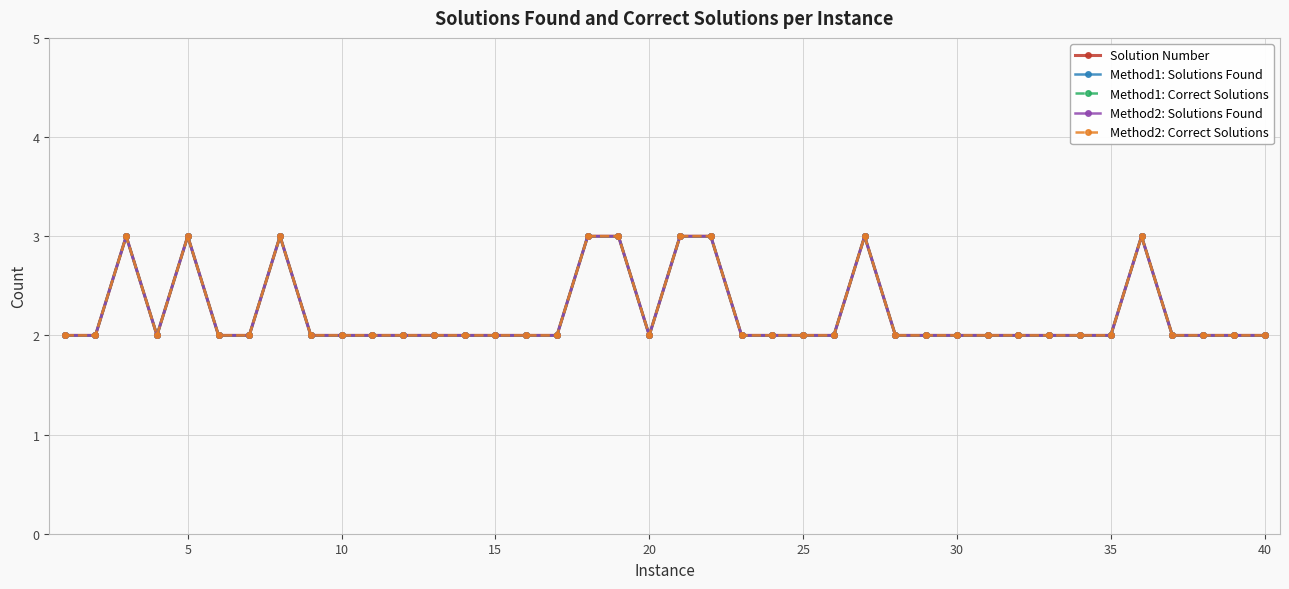

Does the chart have visible grid lines?

Yes